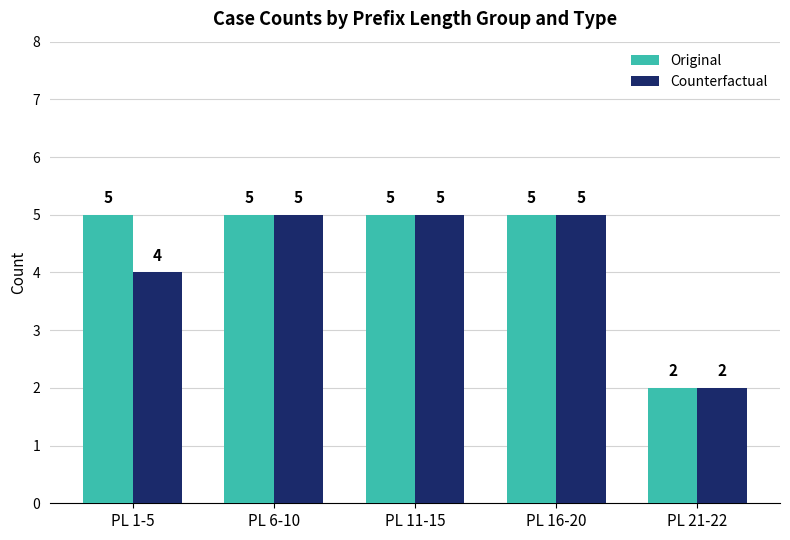

What are all the series names shown in the legend?

Original, Counterfactual